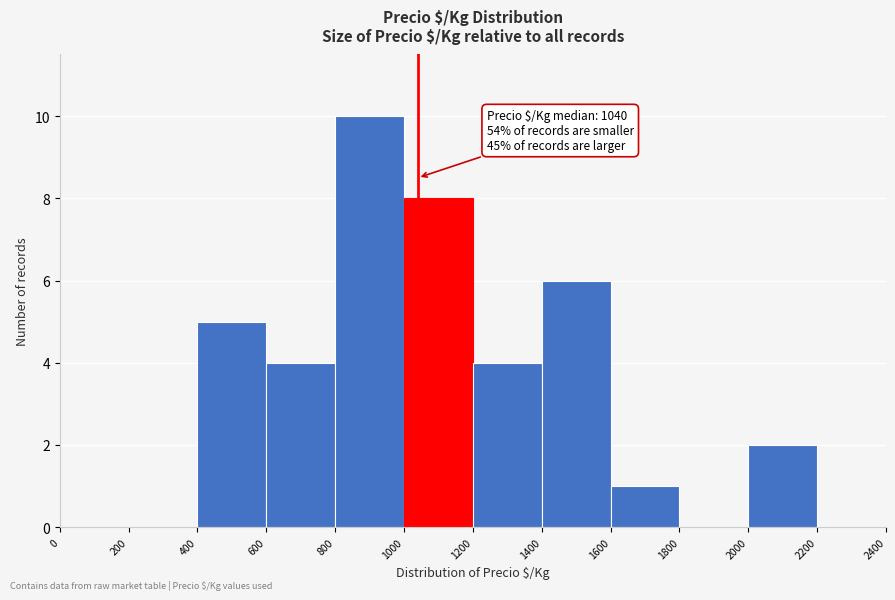

Over which range of the x-axis is the bar tallest?

800 to 1000